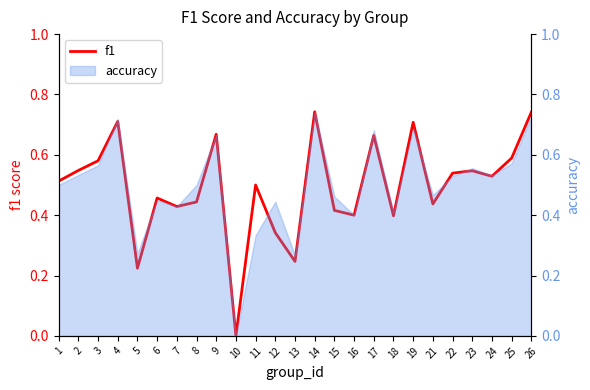

What is the sum of the values at 7 and 10?

0.4